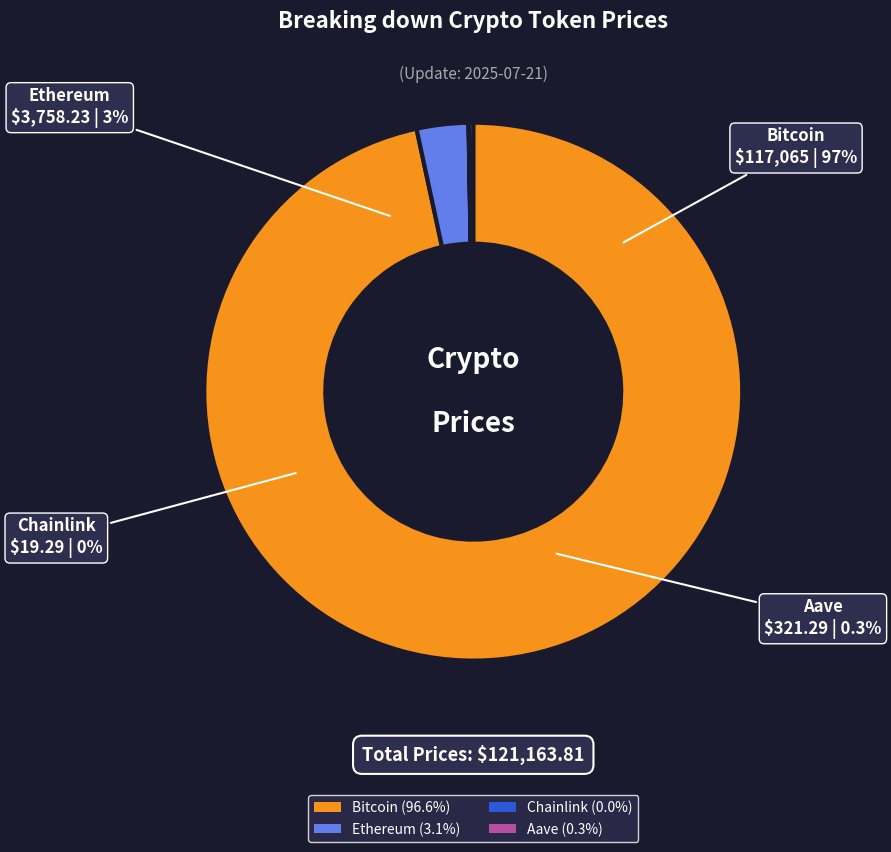

What is the majority slice?

Bitcoin